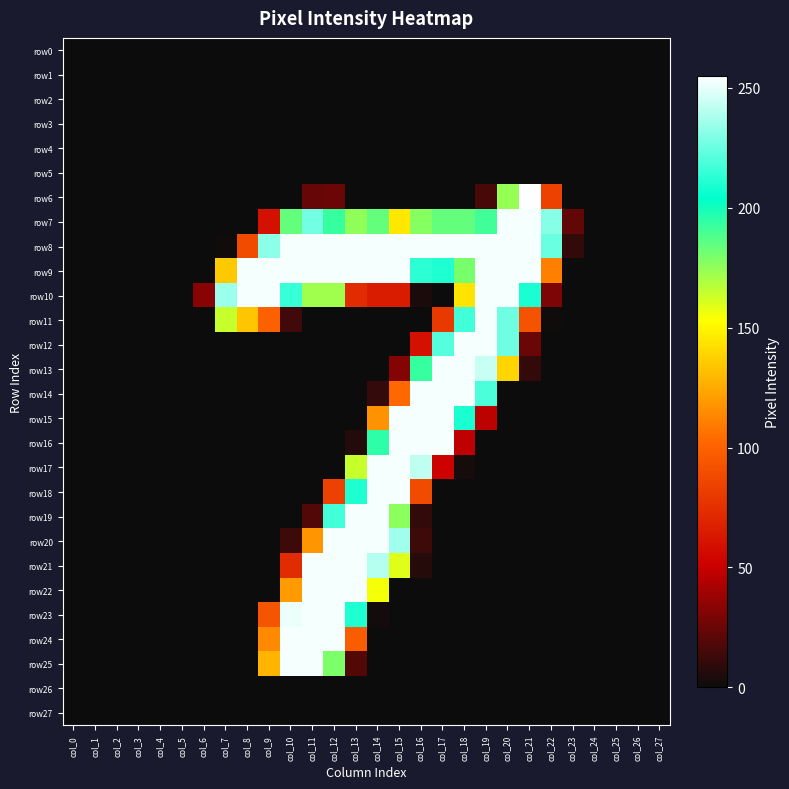

At which category is the sum across all series the highest?

col_12